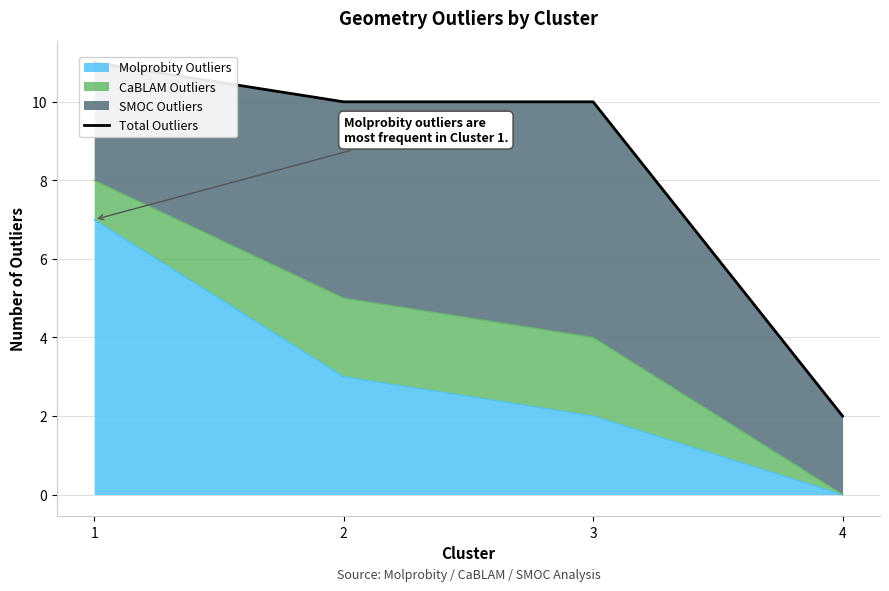

List the labels in order of value, smallest first.

4, 2, 3, 1